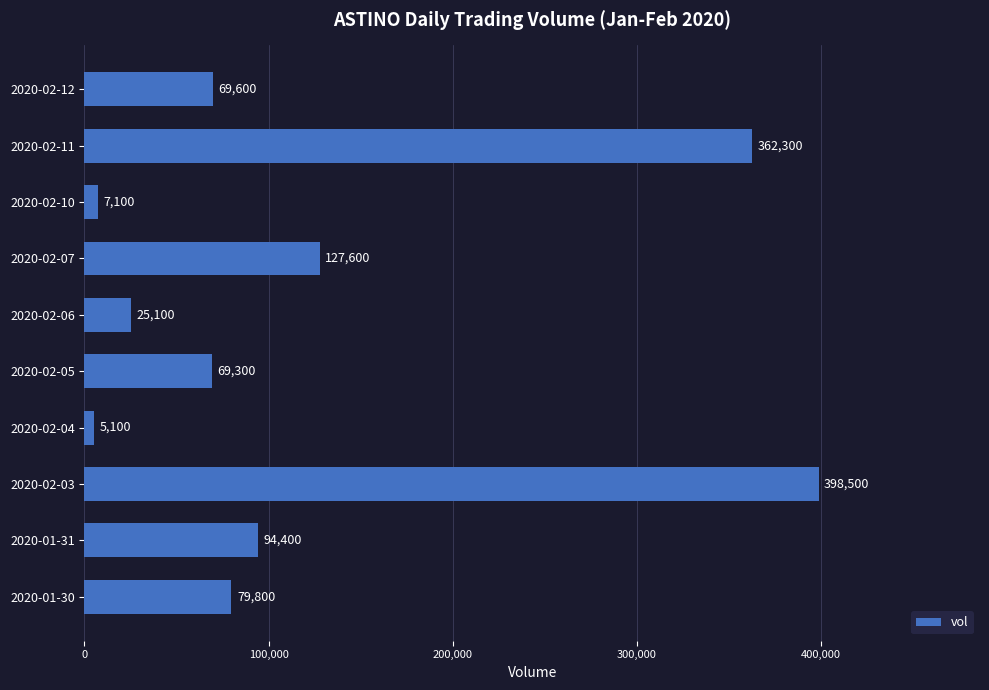

List the labels in order of value, largest first.

2020-02-03, 2020-02-11, 2020-02-07, 2020-01-31, 2020-01-30, 2020-02-12, 2020-02-05, 2020-02-06, 2020-02-10, 2020-02-04